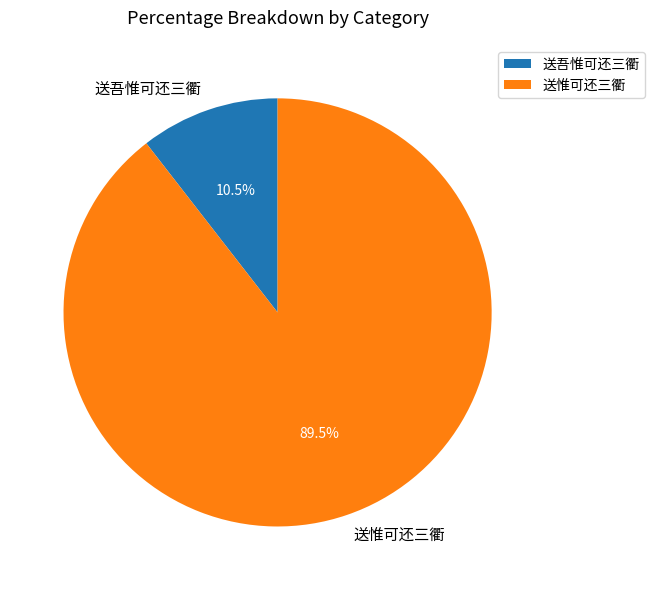

Does 送吾惟可还三衢 account for over 50% of the chart?

No